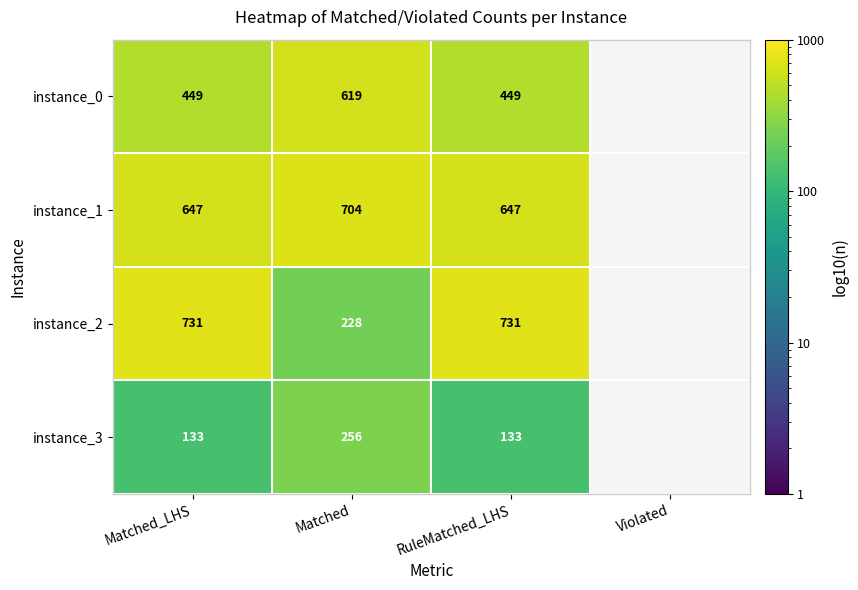

The value of instance_0 at Matched is 1098. True or false?

False